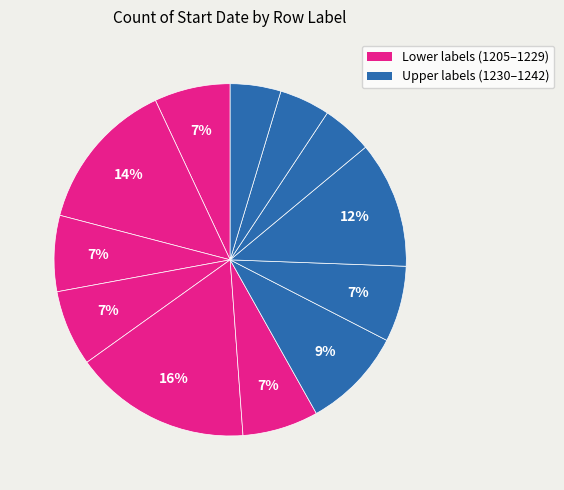

How many slices are in this pie chart?

12